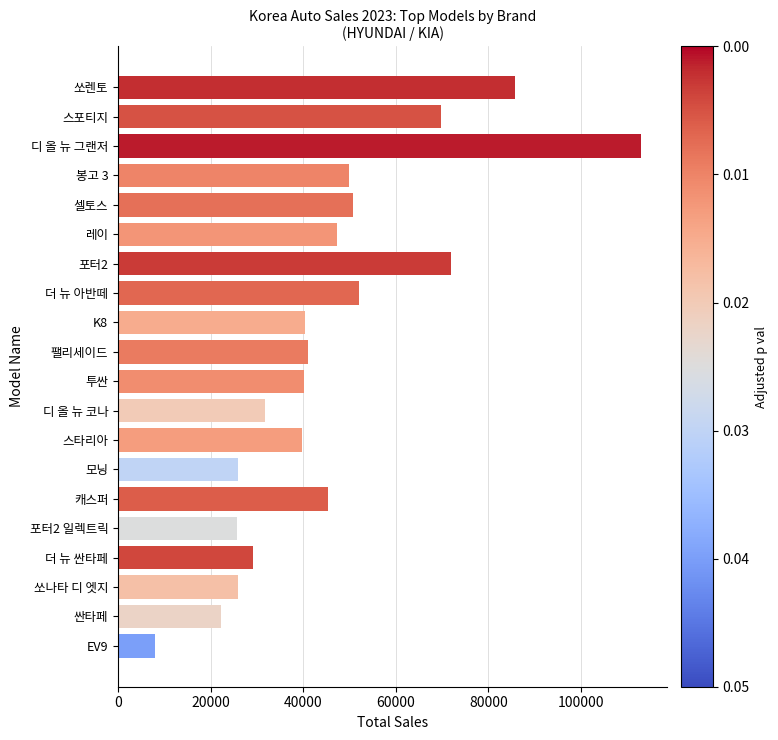

What is the difference between the maximum and minimum values?

104995